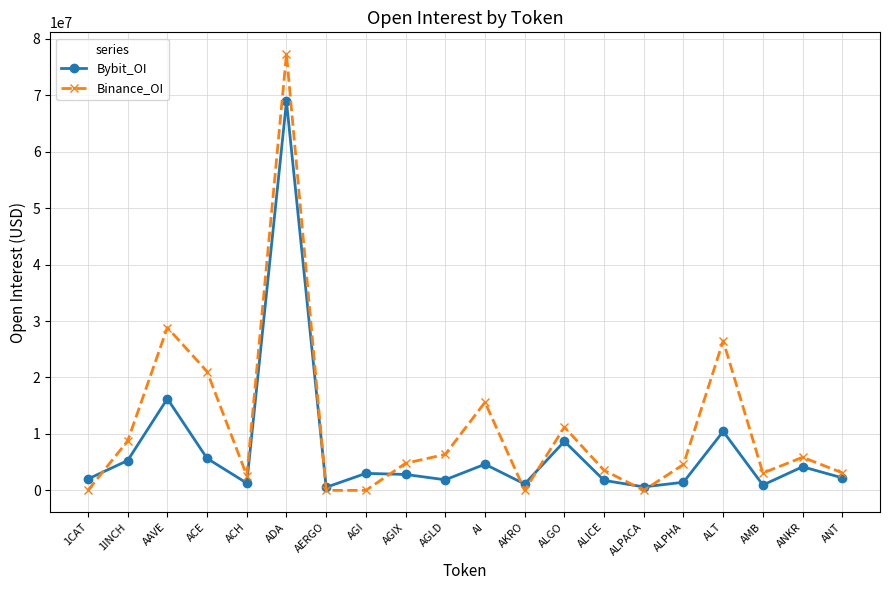

The Binance_OI series shows 3549893 at ALICE. True or false?

True